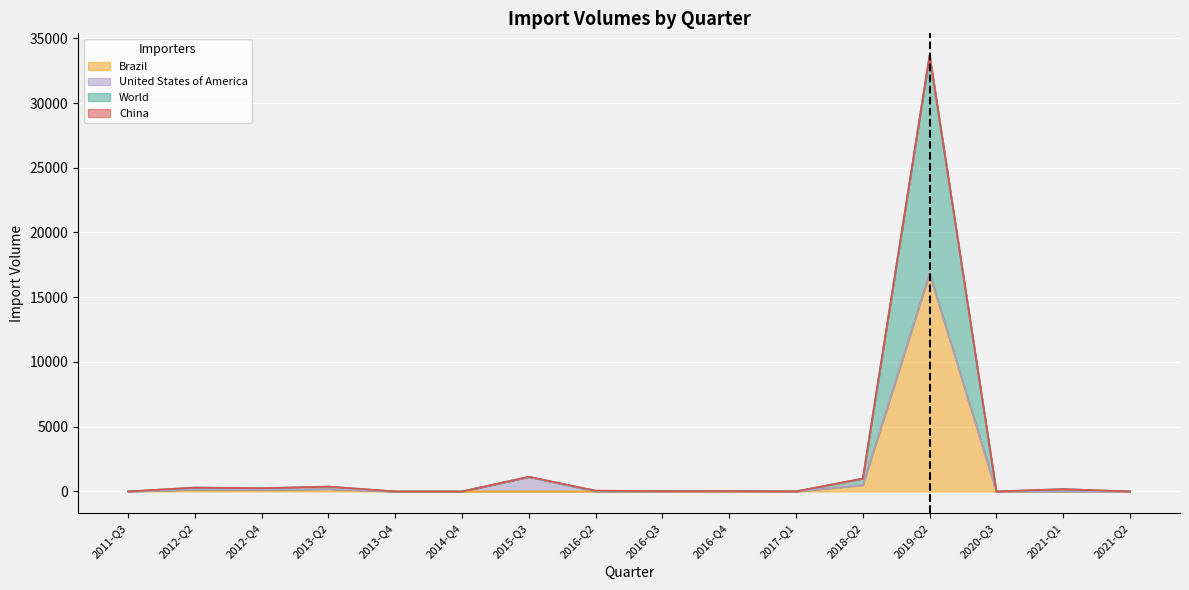

What is the total value across all series at 2016-Q2?

67